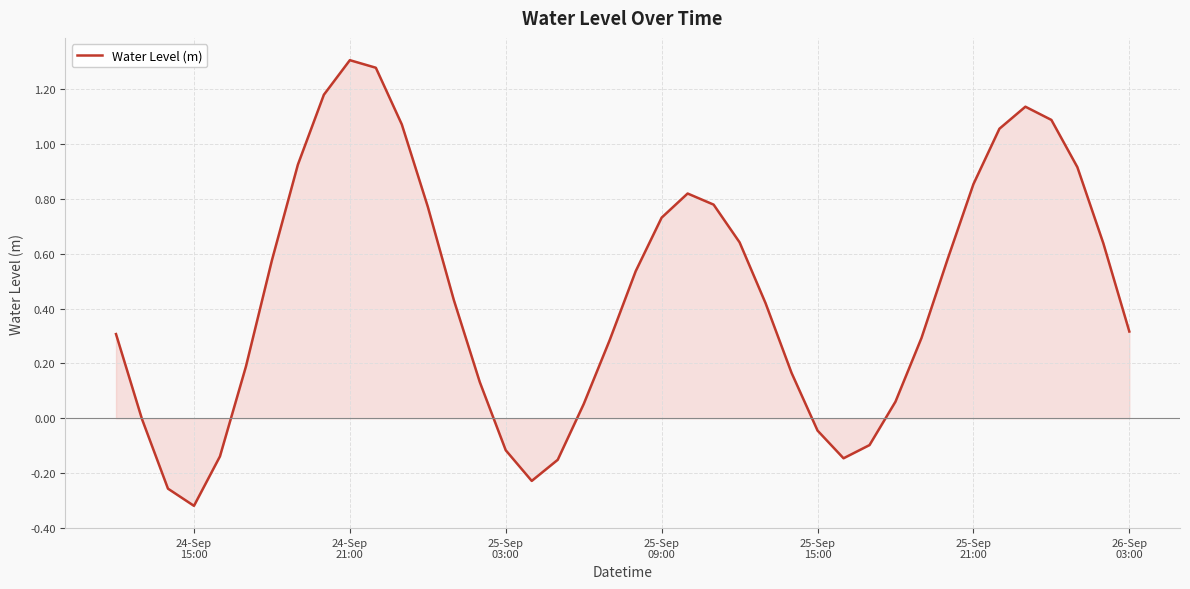

What is the difference between the maximum and minimum values?

1.6